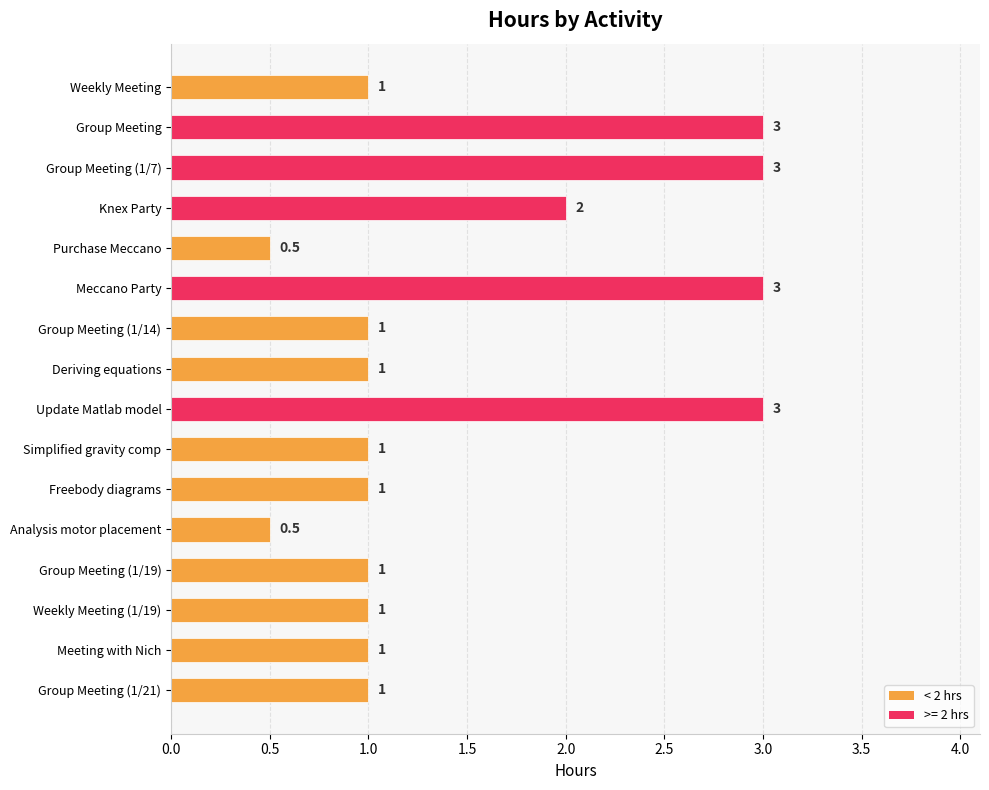

What is the smallest value displayed?

0.5